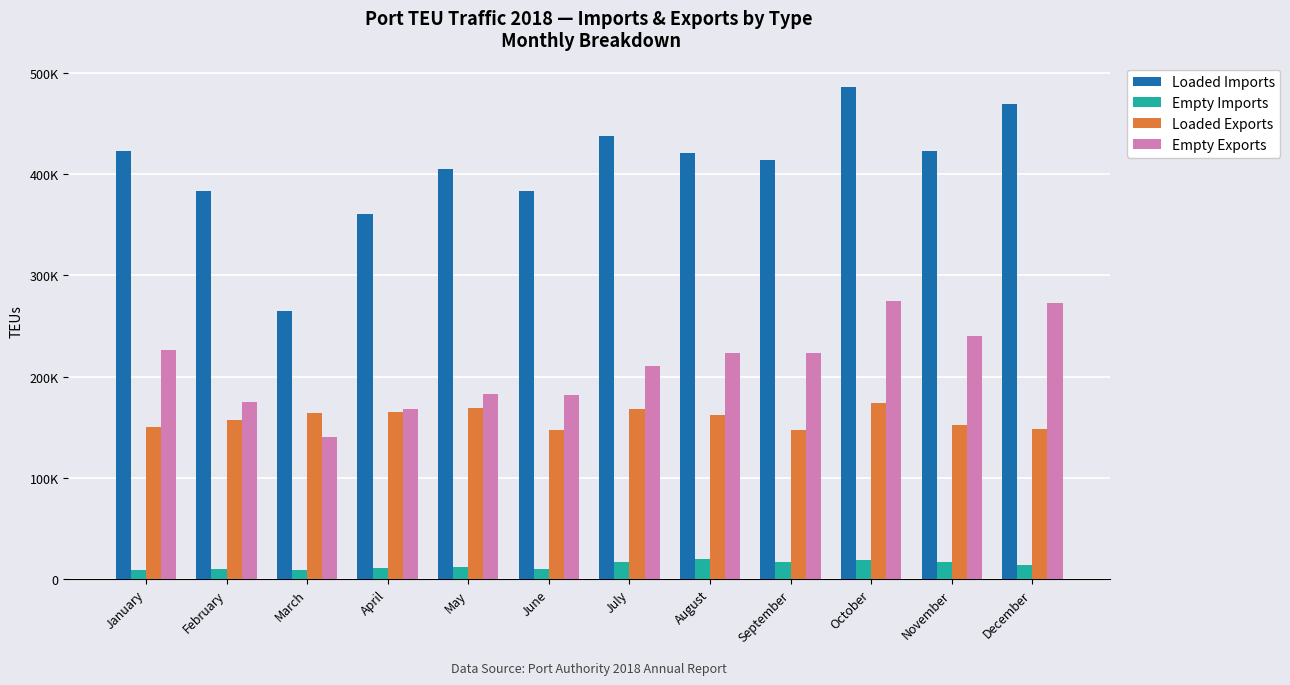

Does the chart contain stacked bars?

No